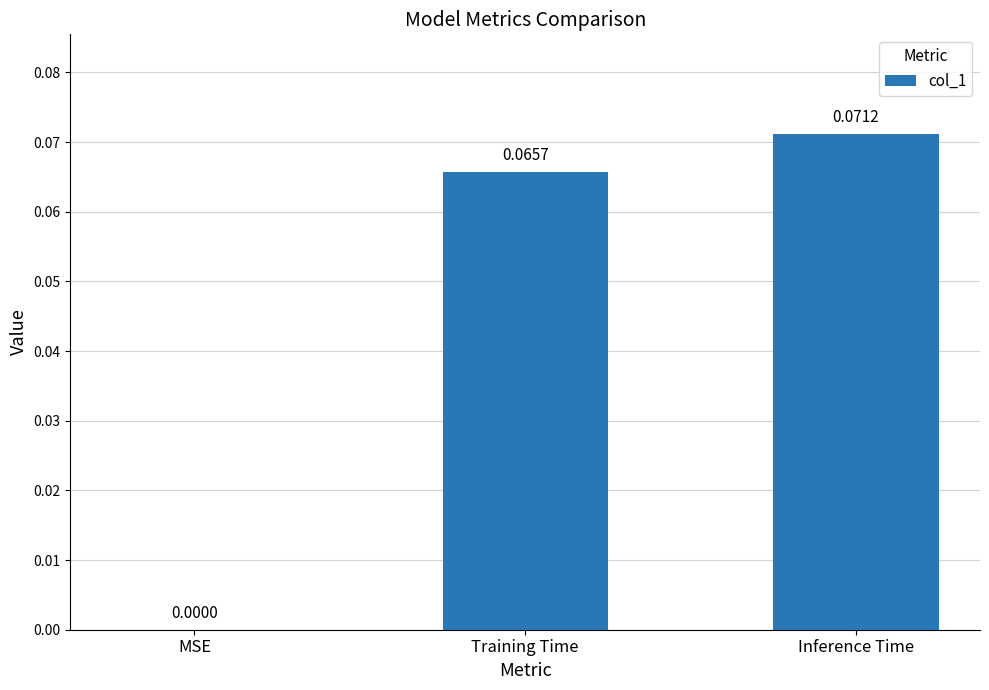

What is the change in value from MSE to Training Time?

+0.1